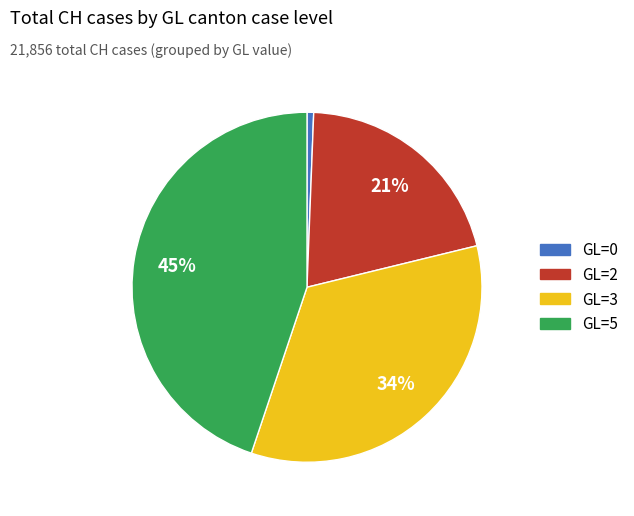

Is there any slice that represents more than half of the pie?

No